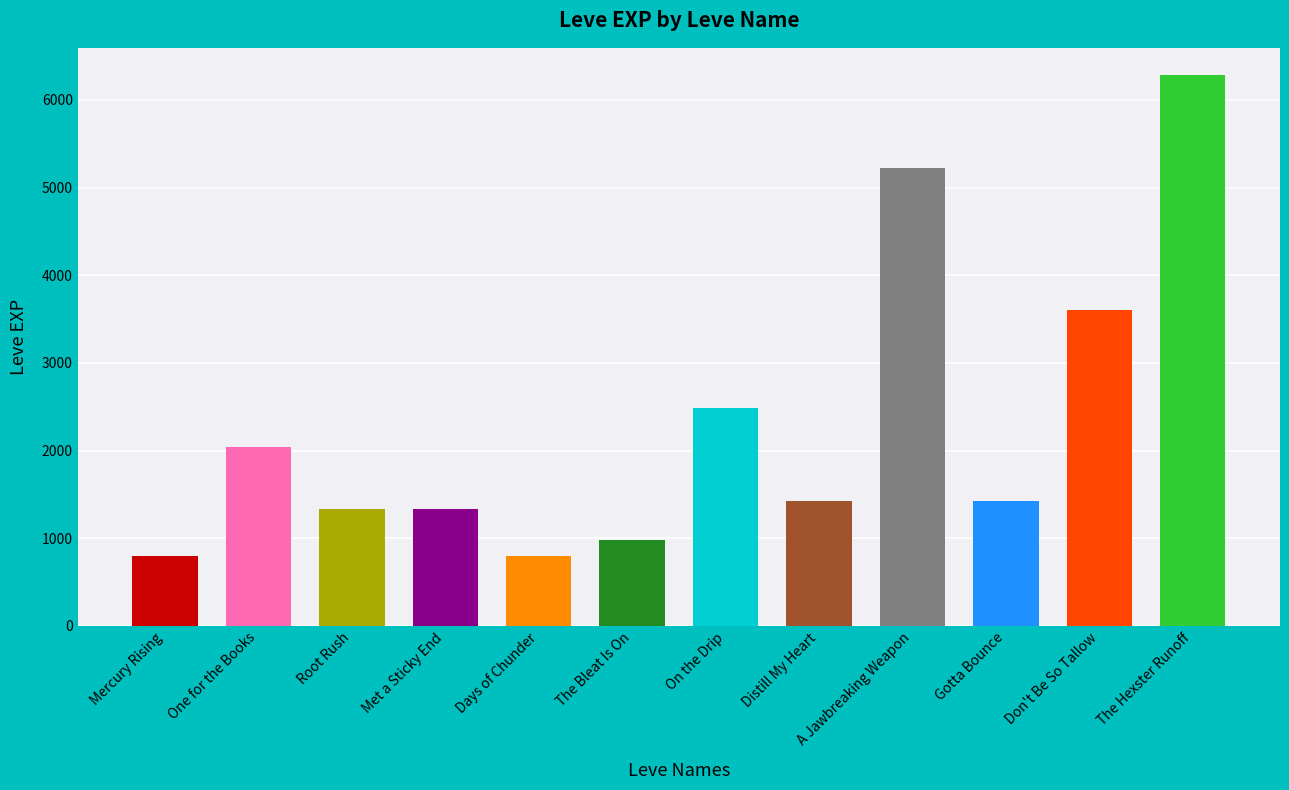

What is the value of the 2nd bar from the left?

2040